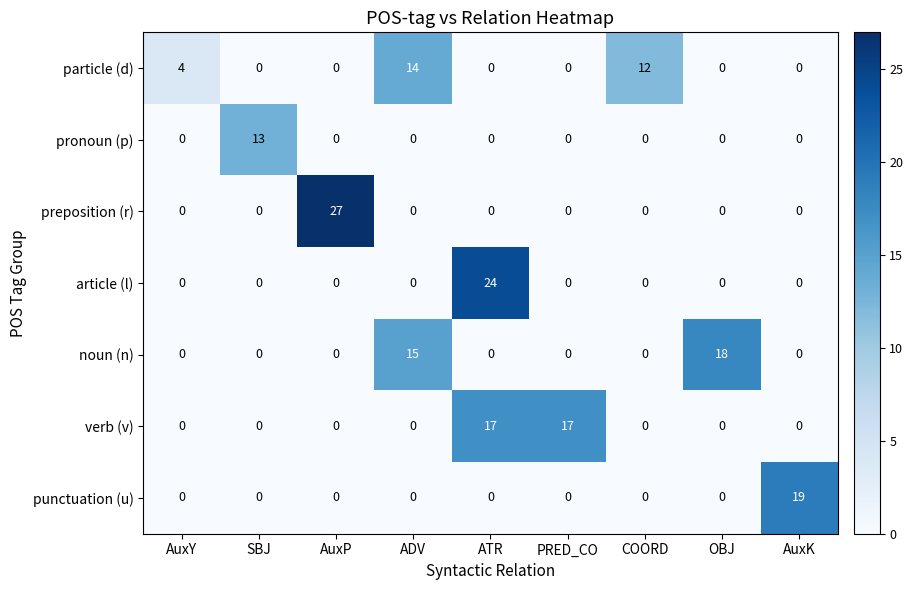

How many series are shown in this chart?

7